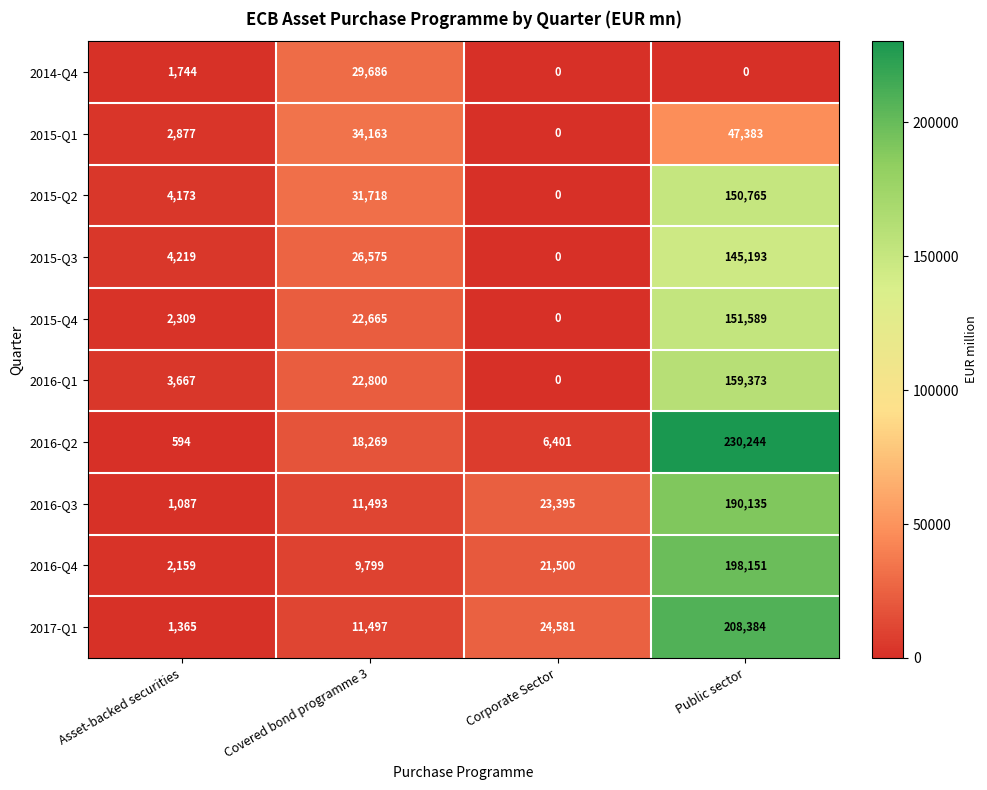

Rank the series by their maximum value, from lowest to highest.

2014-Q4, 2015-Q1, 2015-Q3, 2015-Q2, 2015-Q4, 2016-Q1, 2016-Q3, 2016-Q4, 2017-Q1, 2016-Q2